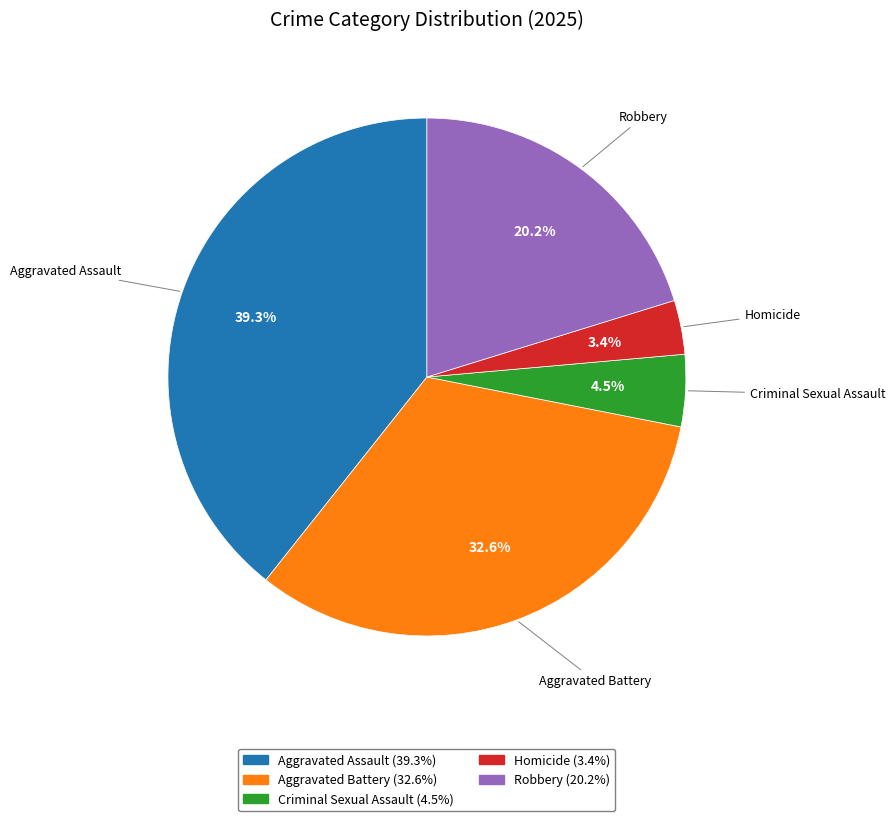

What percentage is the Aggravated Assault slice, to the nearest percent?

39%